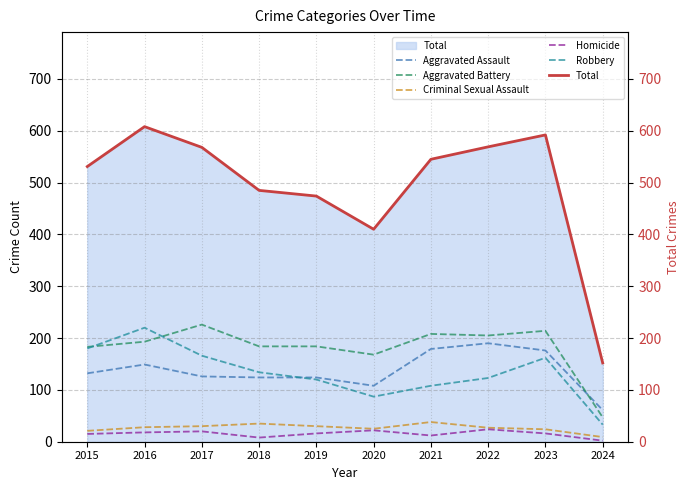

At which category does the chart reach its minimum across all series?

2024